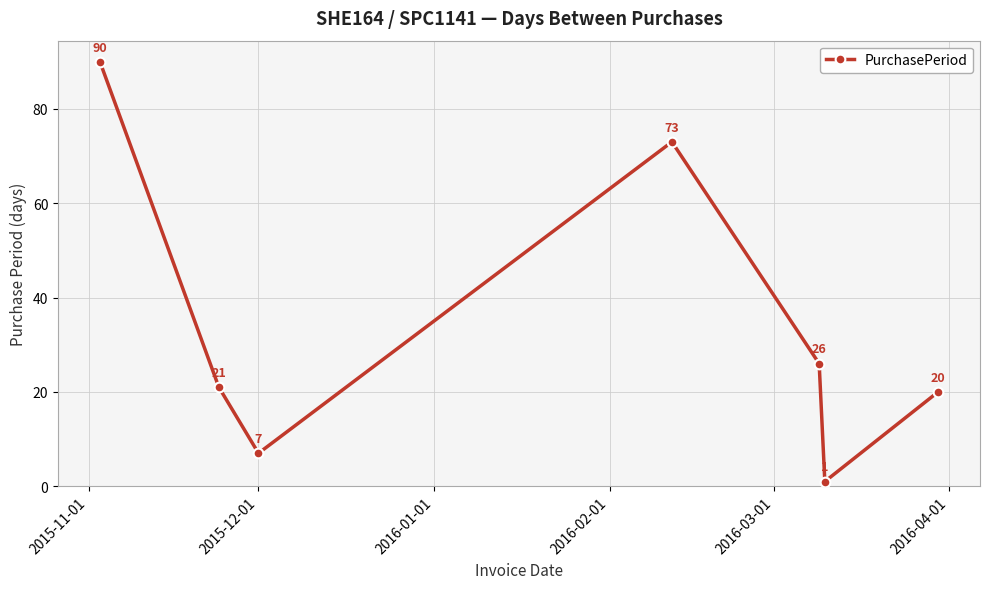

What is the difference between the second highest and minimum values?

72